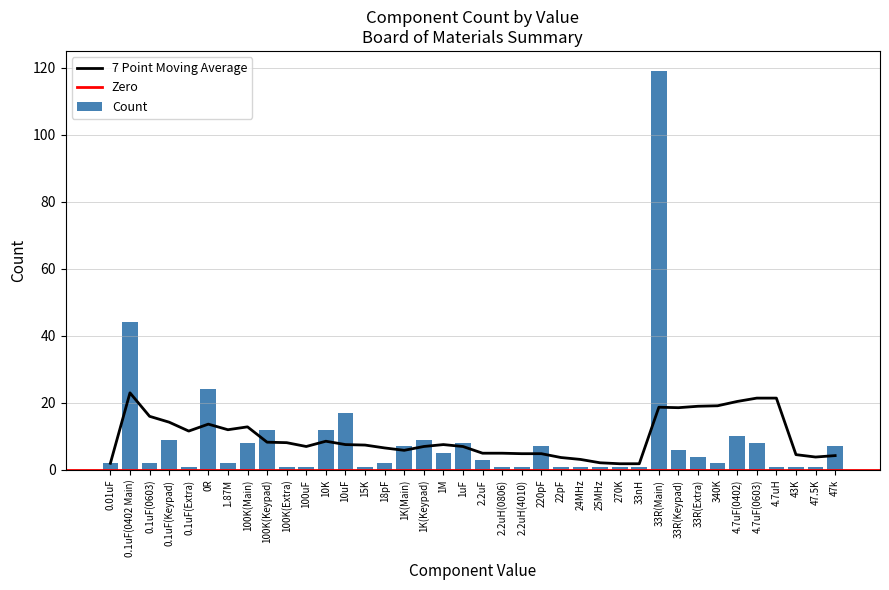

Rank the categories by value from highest to lowest.

33R(Main), 0.1uF(0402 Main), 0R, 10uF, 100K(Keypad), 10K, 4.7uF(0402), 0.1uF(Keypad), 1K(Keypad), 100K(Main), 1uF, 4.7uF(0603), 1K(Main), 220pF, 47k, 33R(Keypad), 1M, 33R(Extra), 2.2uF, 0.01uF, 0.1uF(0603), 1.87M, 18pF, 340K, 0.1uF(Extra), 100K(Extra), 100uF, 15K, 2.2uH(0806), 2.2uH(4010), 22pF, 24MHz, 25MHz, 270K, 33nH, 4.7uH, 43K, 47.5K